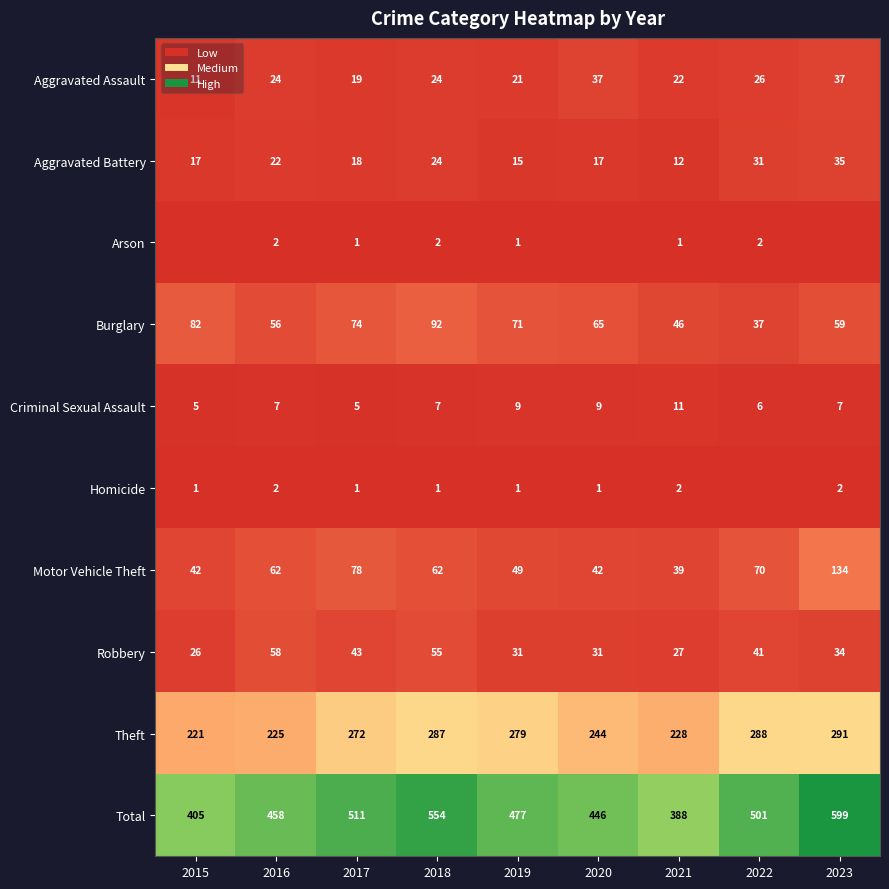

What is the sum of the Aggravated Assault values at 2021 and 2018?

46